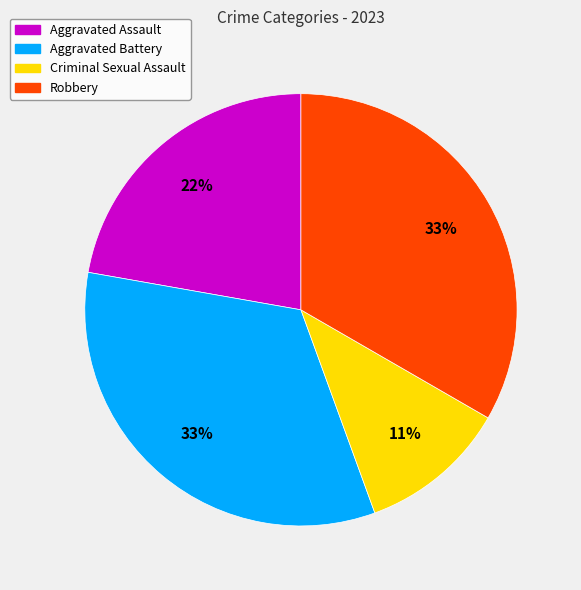

Does Aggravated Assault account for over 50% of the chart?

No